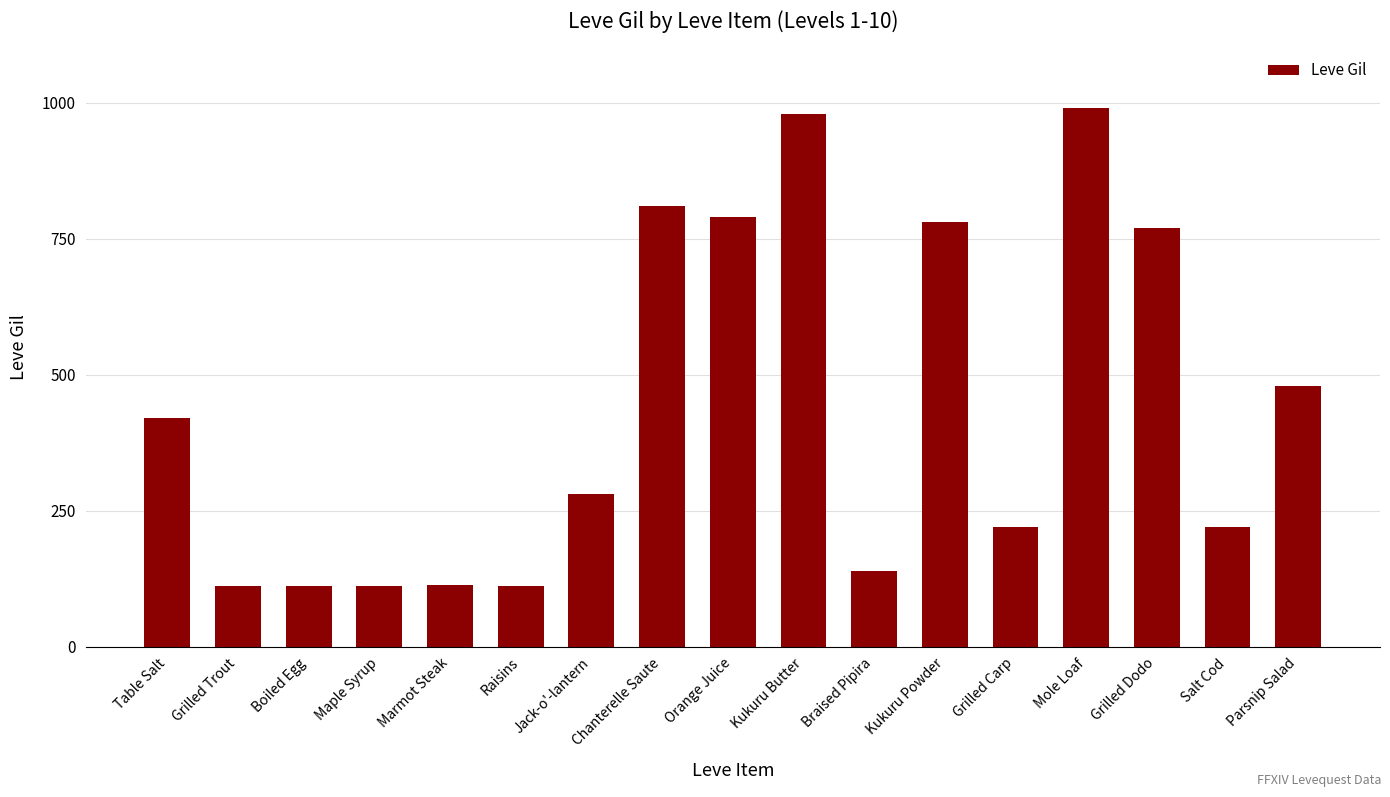

What is the average value?

438